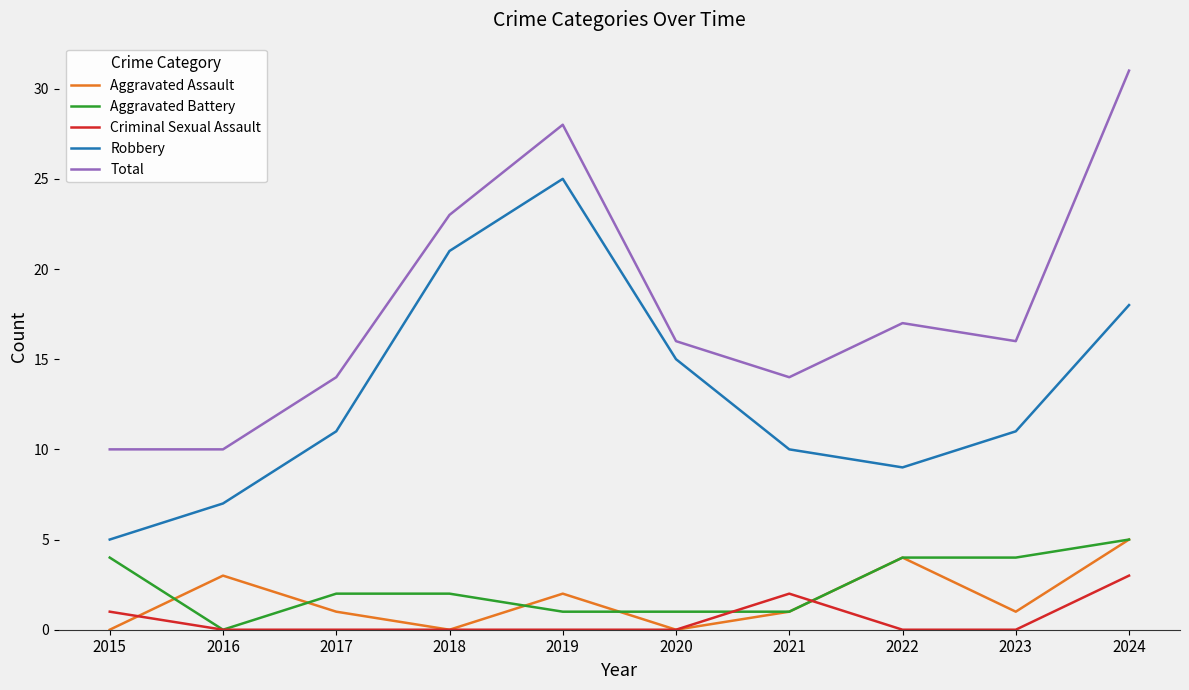

What is the difference between the Aggravated Assault values at 2024 and 2017?

4